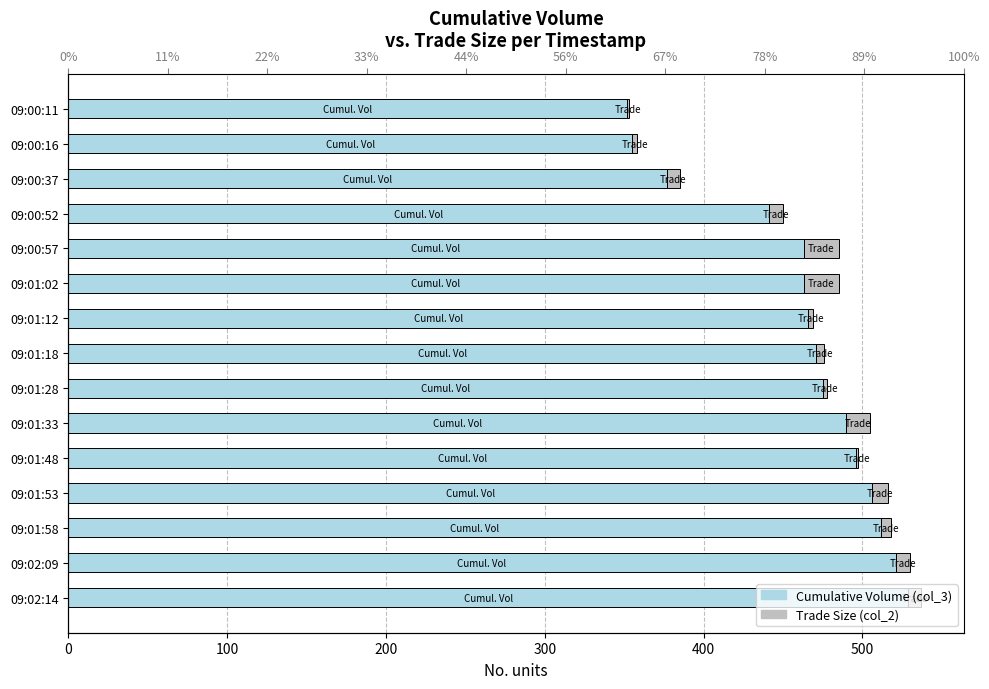

Which series changed the most between 09:00:11 and 09:01:02?

col_3 (Cumulative Vol)